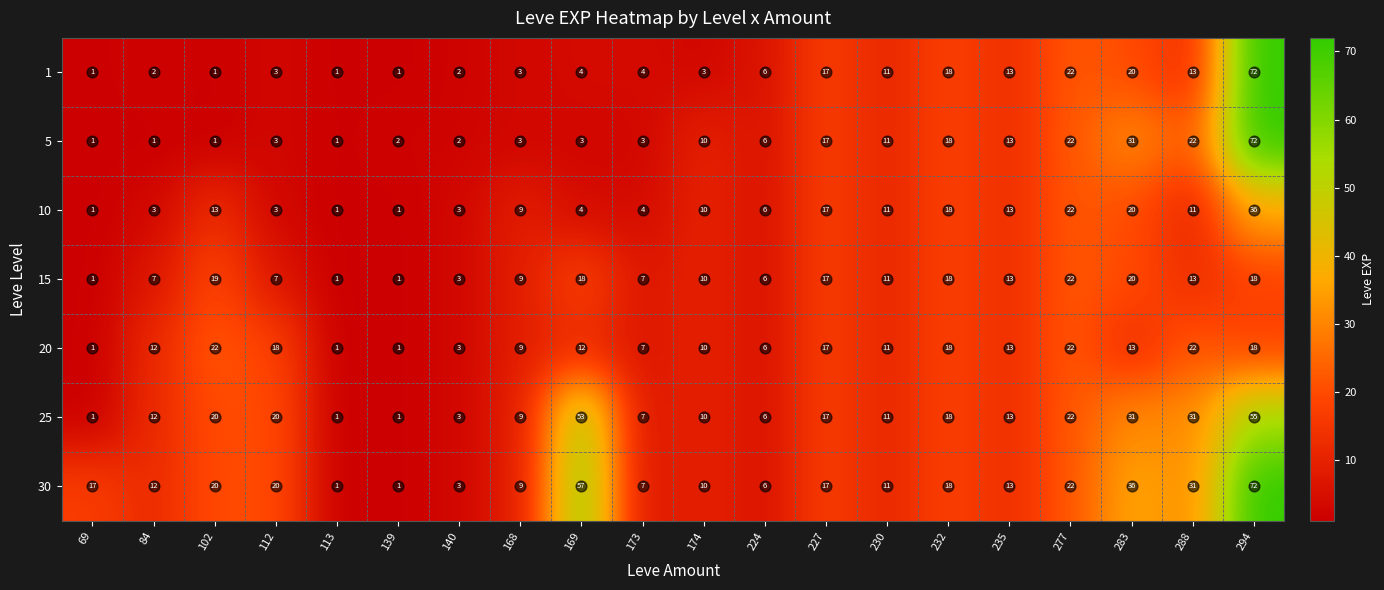

What is the difference between the second highest and second lowest values in the 10 series?

21